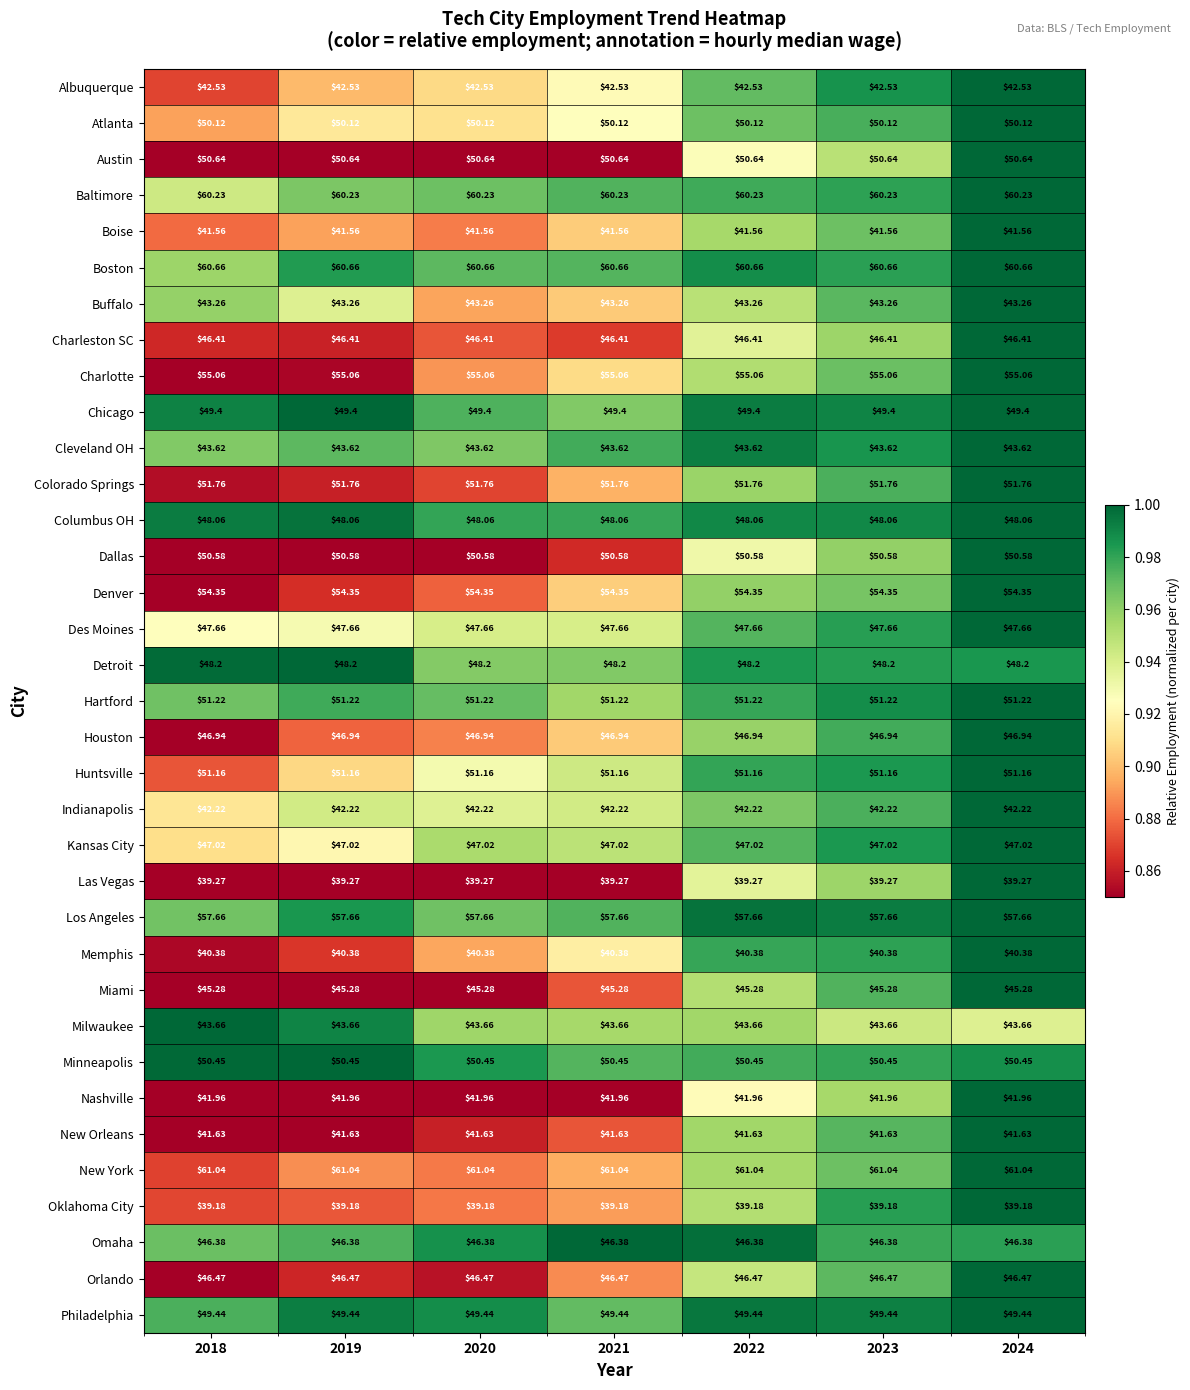

List the series in order of their peak value, lowest first.

Oklahoma City, Las Vegas, Memphis, Boise, New Orleans, Nashville, Indianapolis, Albuquerque, Buffalo, Cleveland OH, Milwaukee, Miami, Omaha, Charleston SC, Orlando, Houston, Kansas City, Des Moines, Columbus OH, Detroit, Chicago, Philadelphia, Atlanta, Minneapolis, Dallas, Austin, Huntsville, Hartford, Colorado Springs, Denver, Charlotte, Los Angeles, Baltimore, Boston, New York